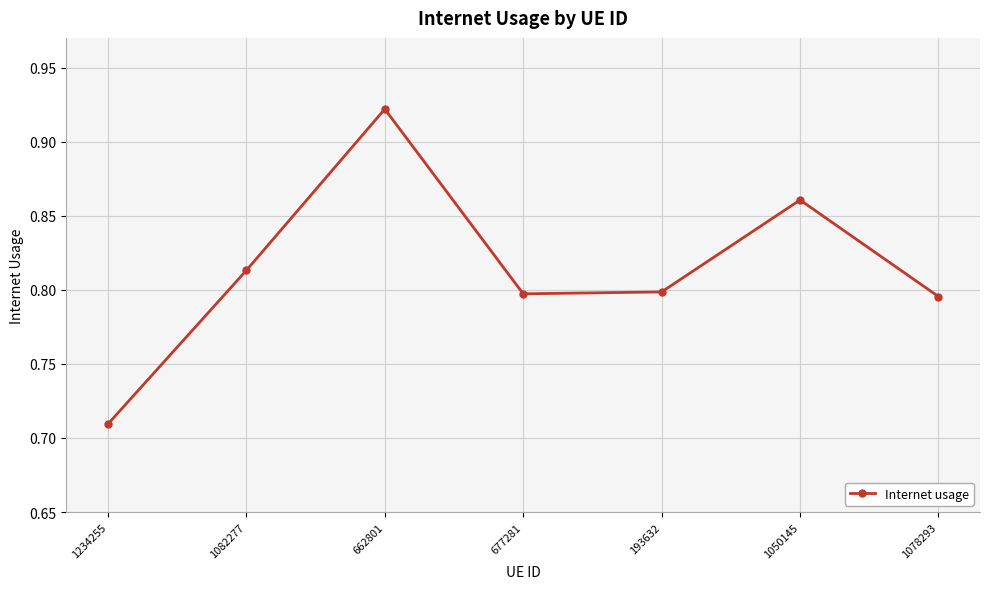

The value at 677281 is 1.1. True or false?

False